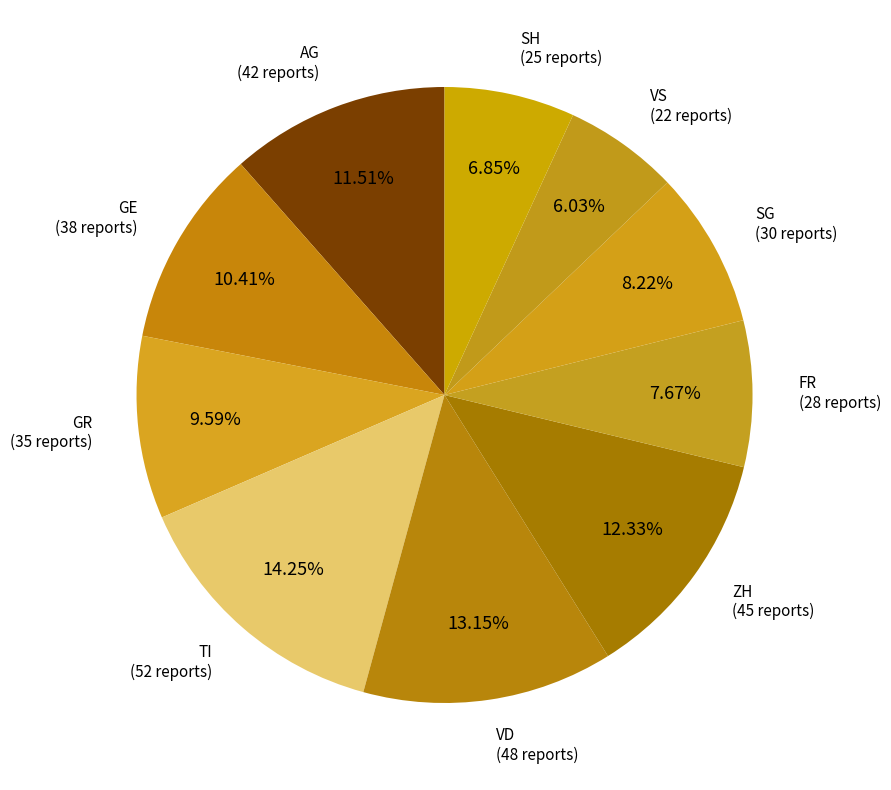

How many slices are in this pie chart?

10